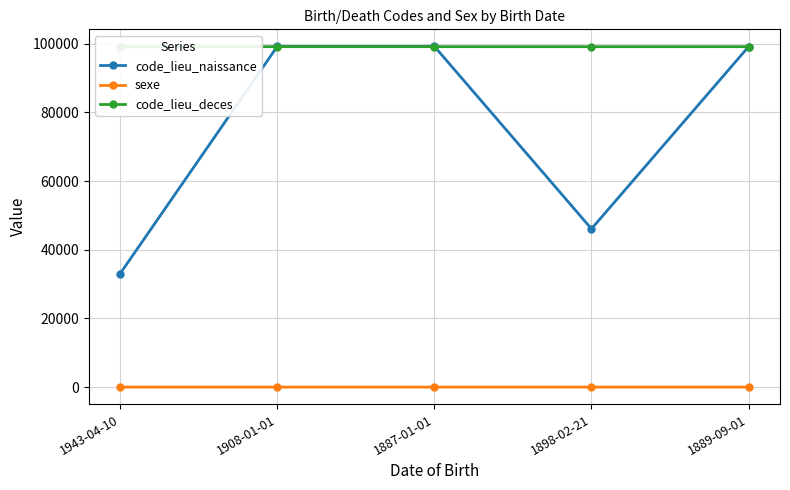

Which category has the highest value in the code_lieu_deces series?

1908-01-01